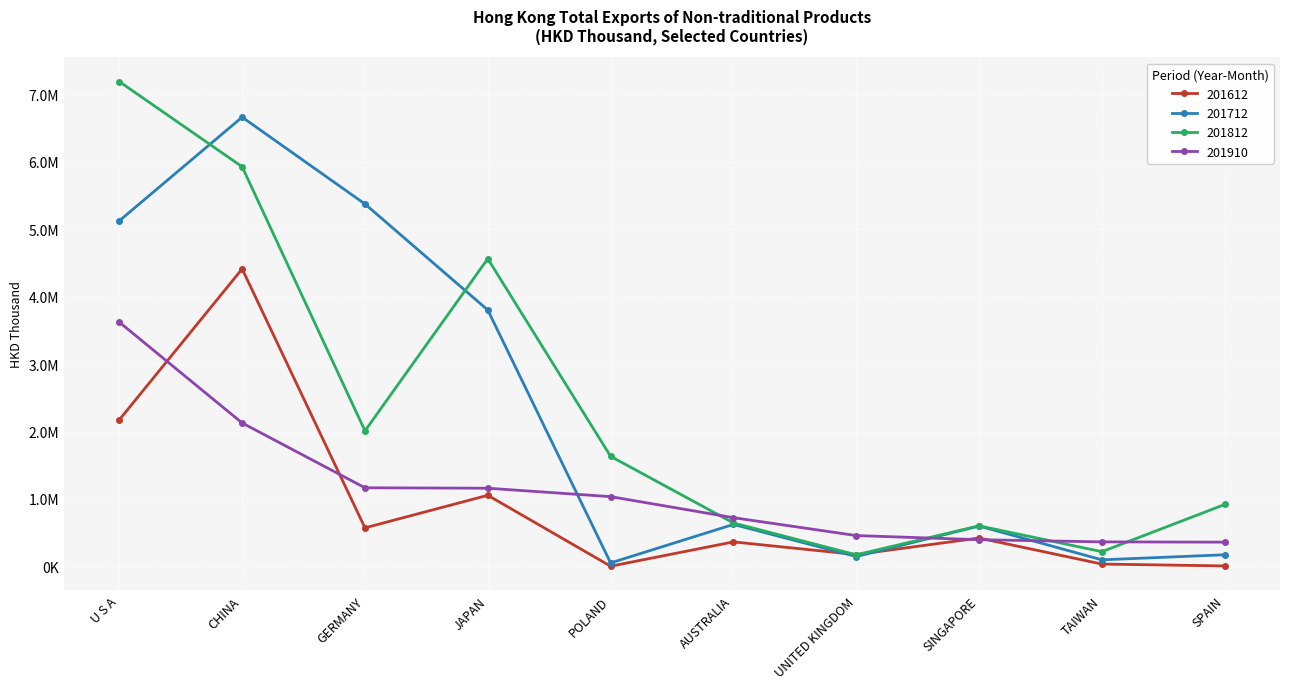

What are all the series names shown in the legend?

201612, 201712, 201812, 201910